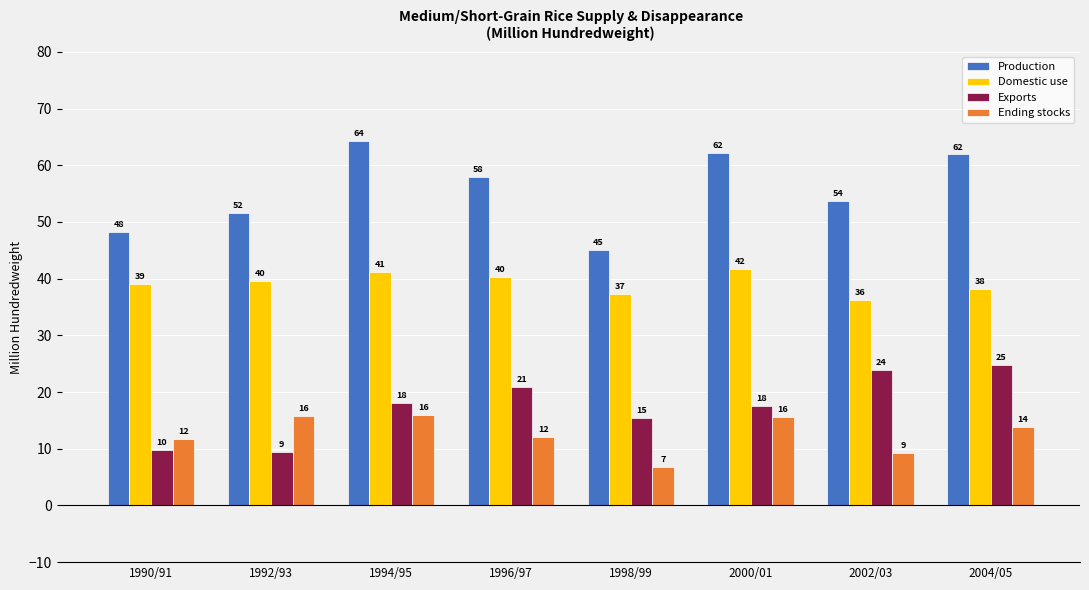

How many bars are there in each group?

4